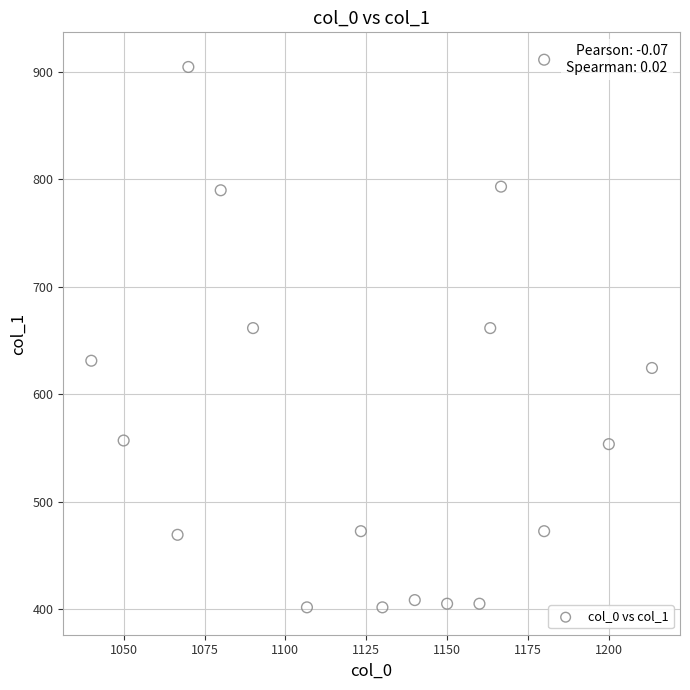

What is the range of X values (max minus min)?

173.3